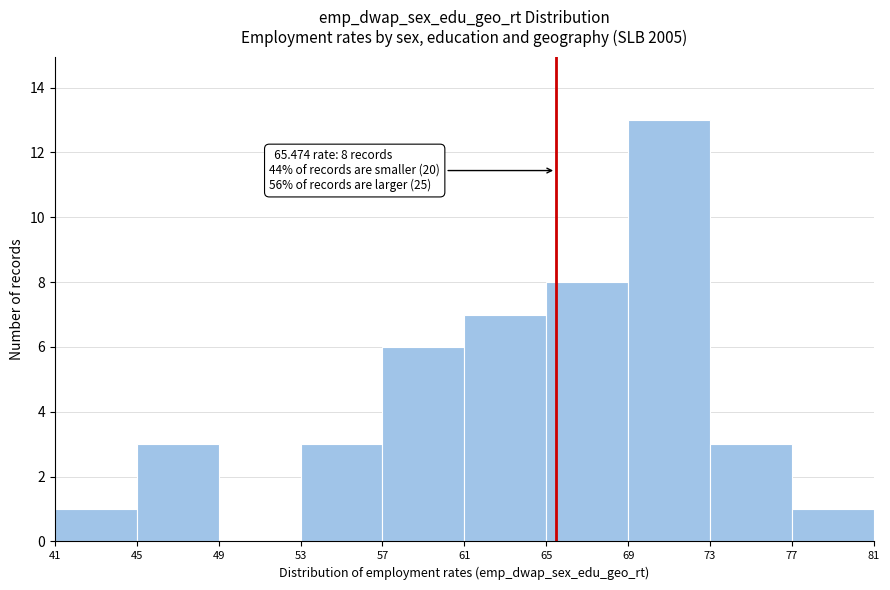

Which range on the x-axis has the tallest bar?

69 to 73